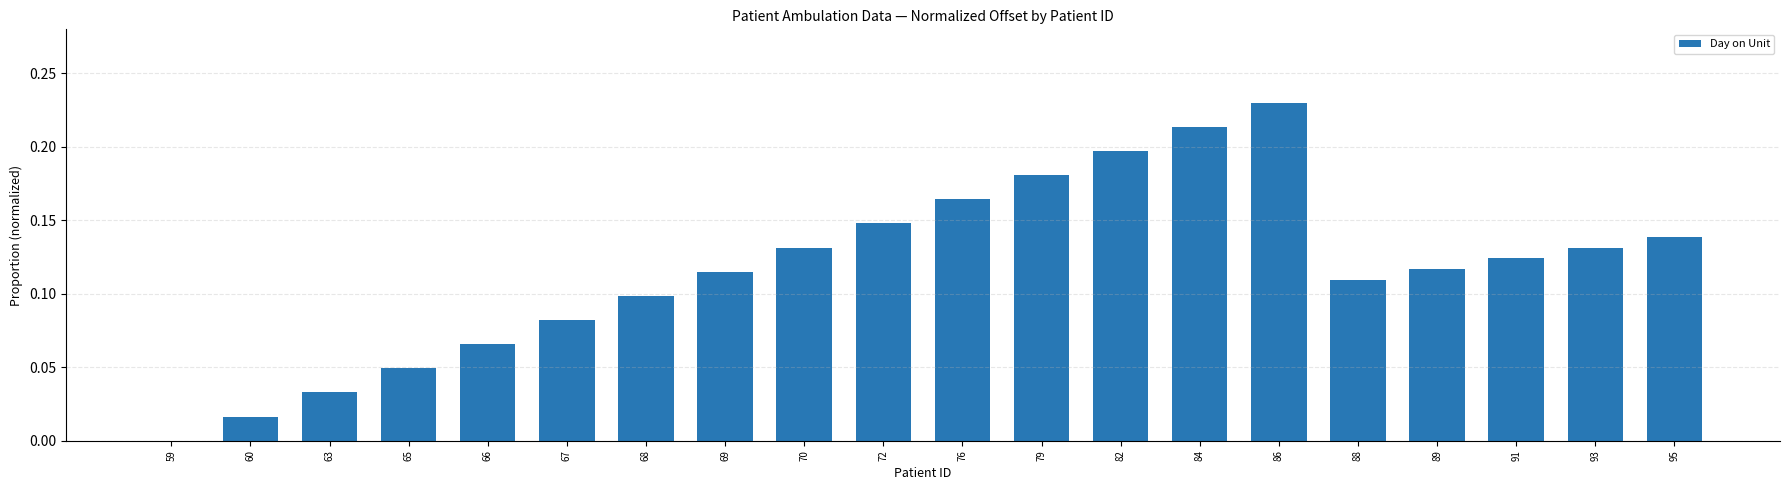

Which has a higher value, 89 or 65?

89